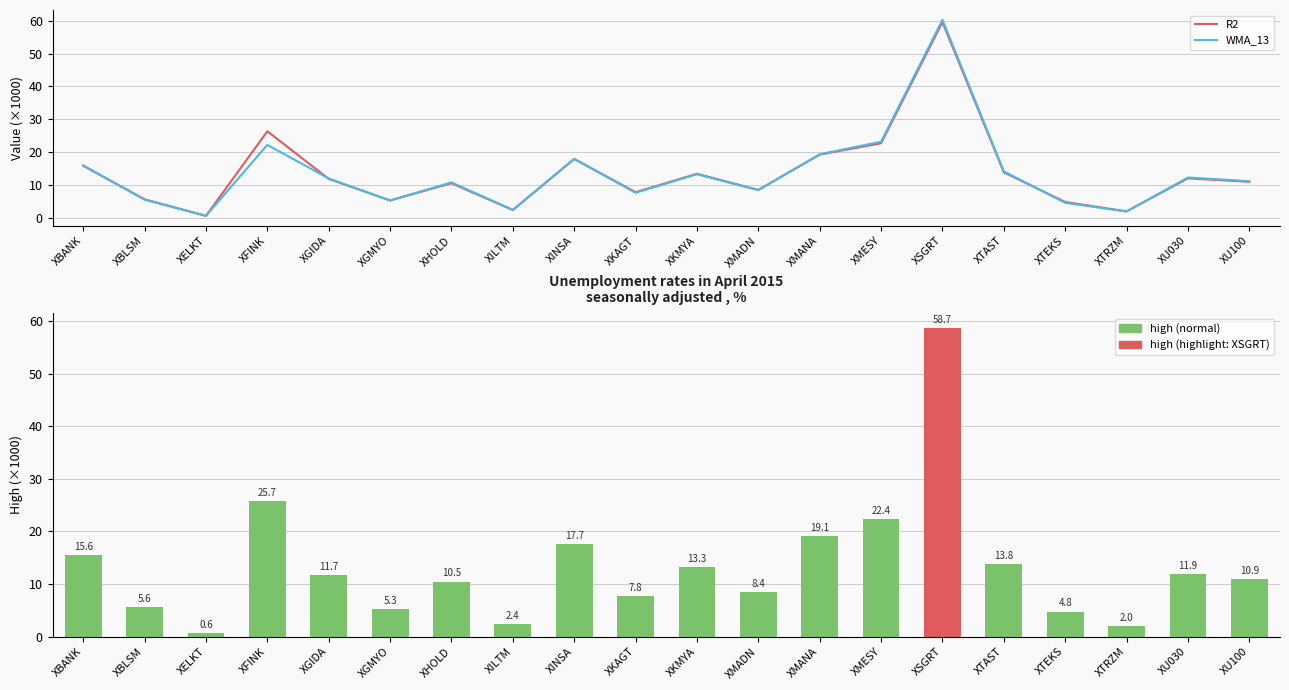

What is the label of the 15th bar from the left?

XSGRT